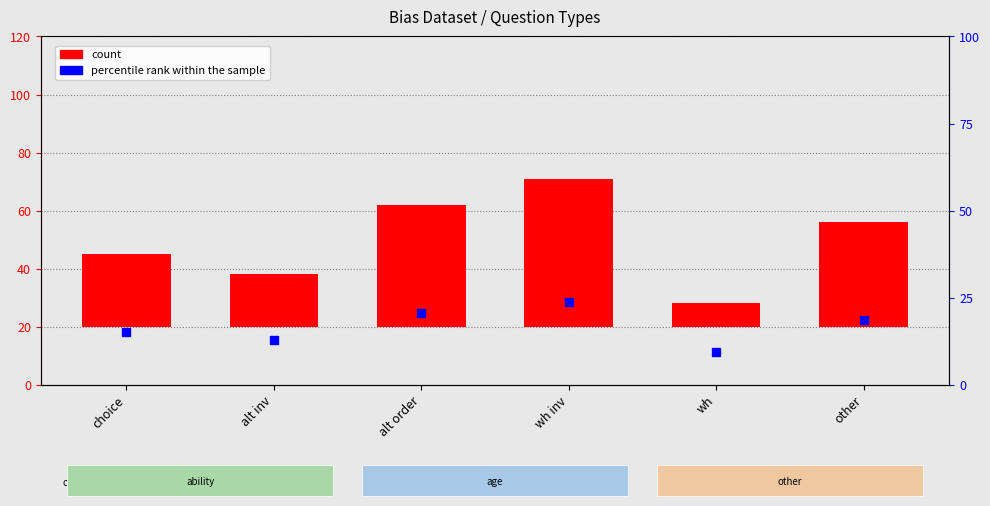

At which label does the data first exceed 36?

alt order